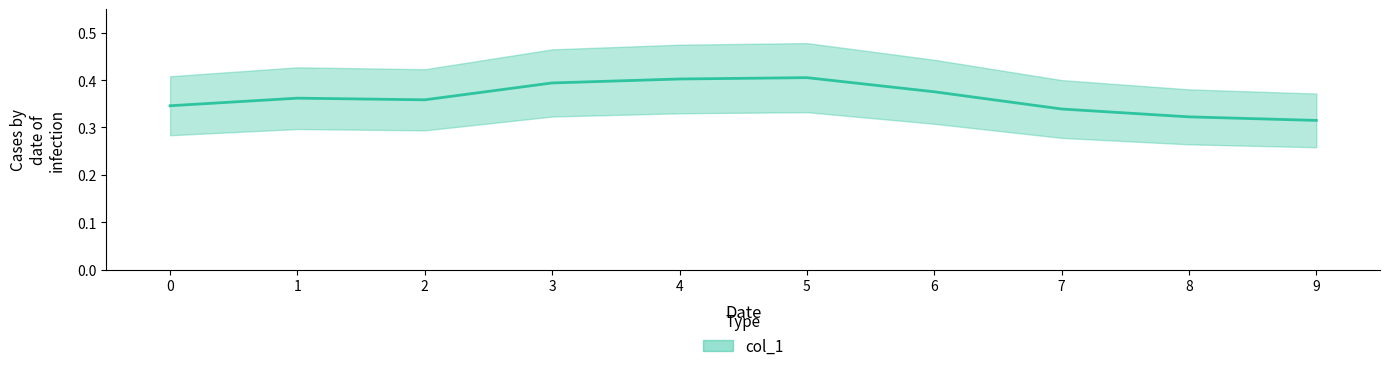

True or false: the data shows 0.4 at 6.

True